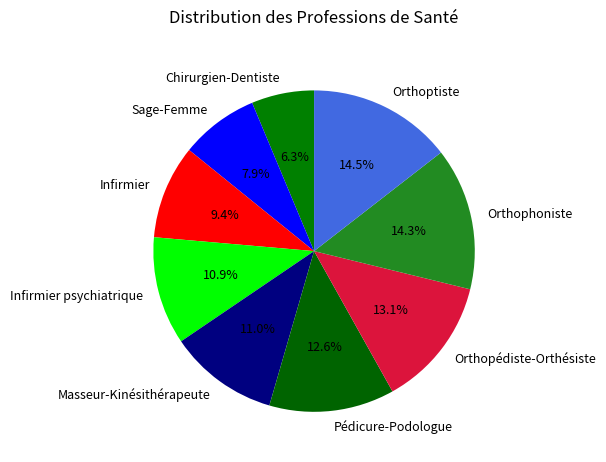

How much of the chart is everything except Infirmier psychiatrique?

89.1%